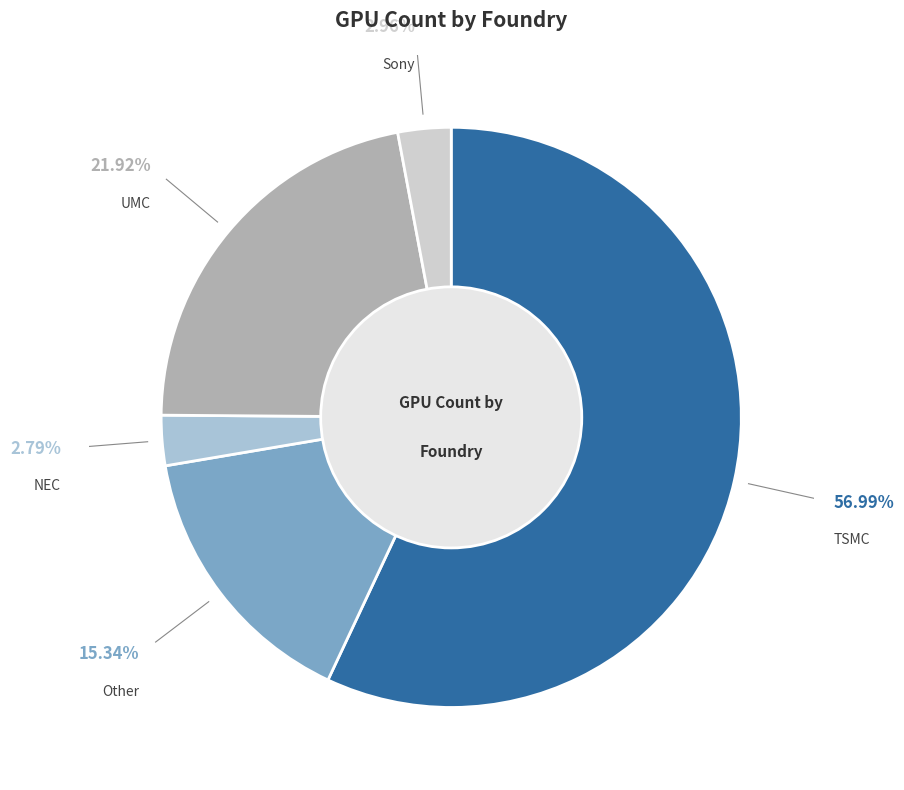

Is it true that NEC is 3% of the pie?

True